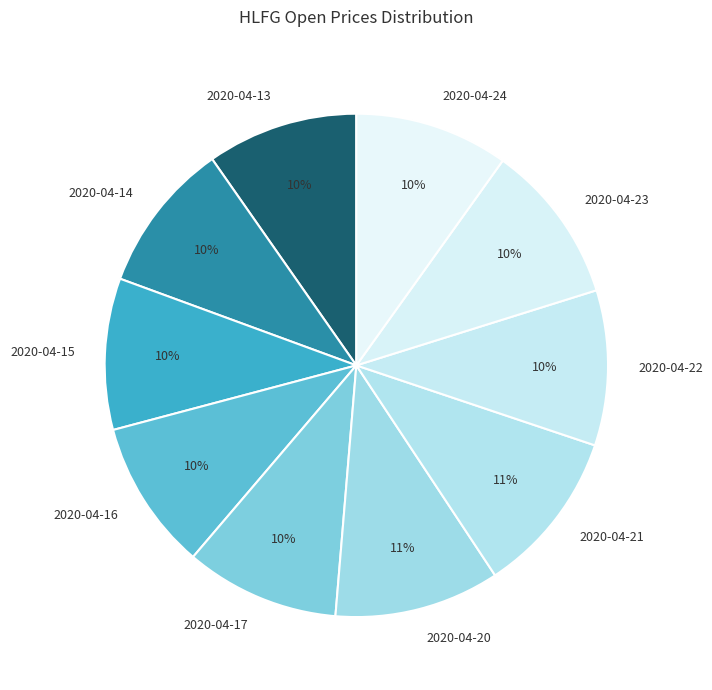

Does any single category account for the majority?

No